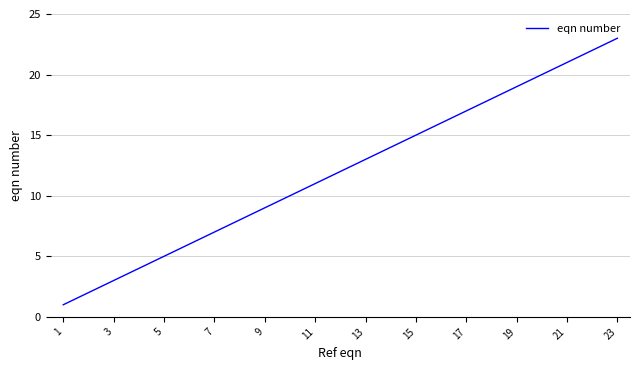

Reading right to left, transcribe all the data shown in this chart.

23	22	21	20	19	18	17	16	15	14	13	12	11	10	9	8	7	6	5	4	3	2	1